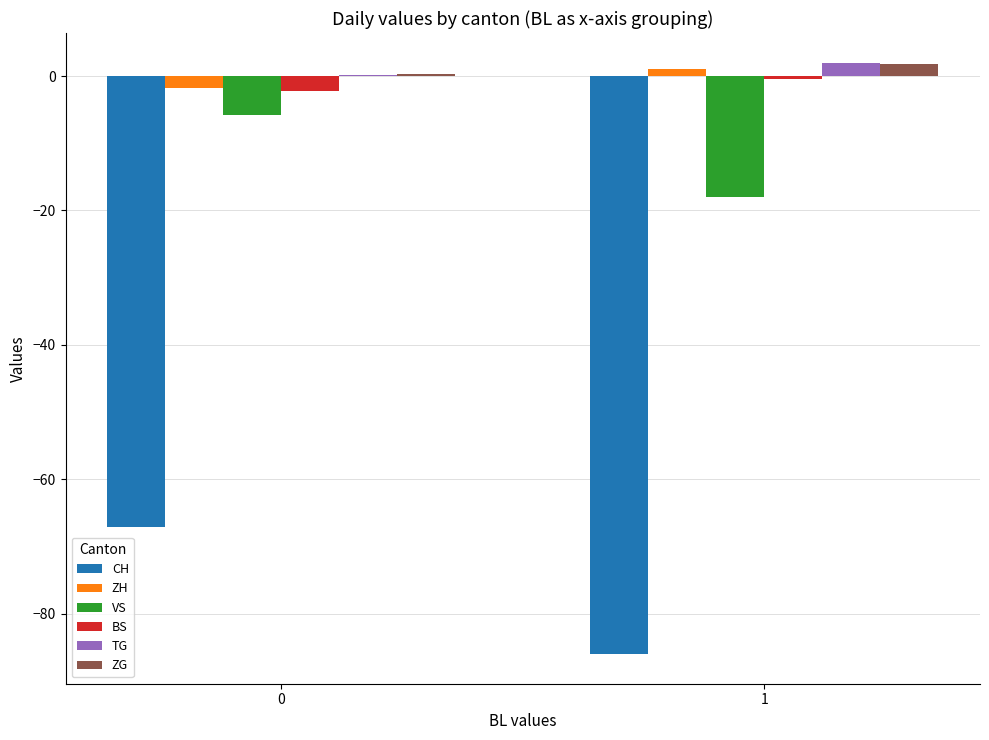

The value of BS at 0 is -2.2. True or false?

True